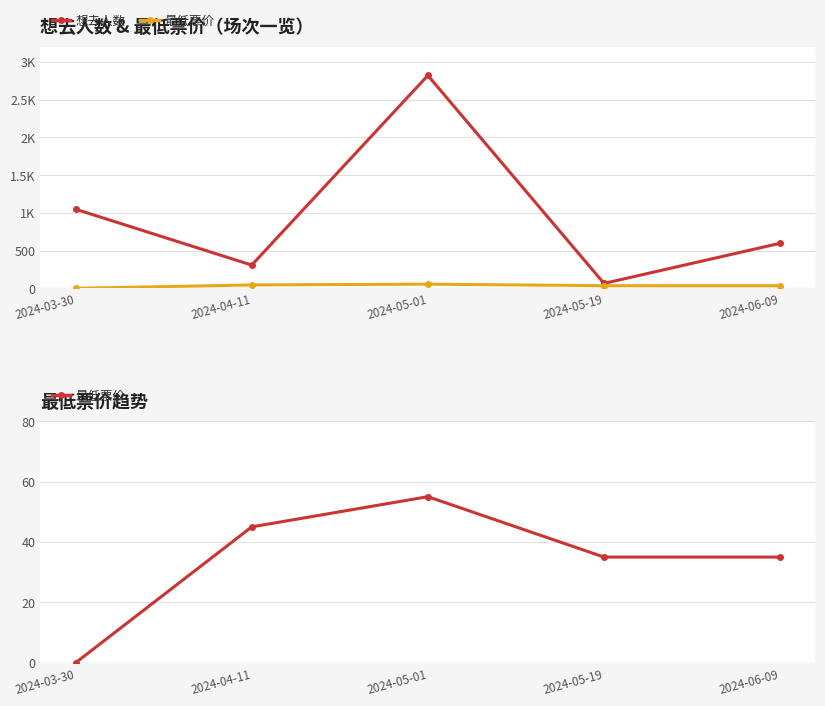

How many 最低票价 values are between 35 and 45?

3